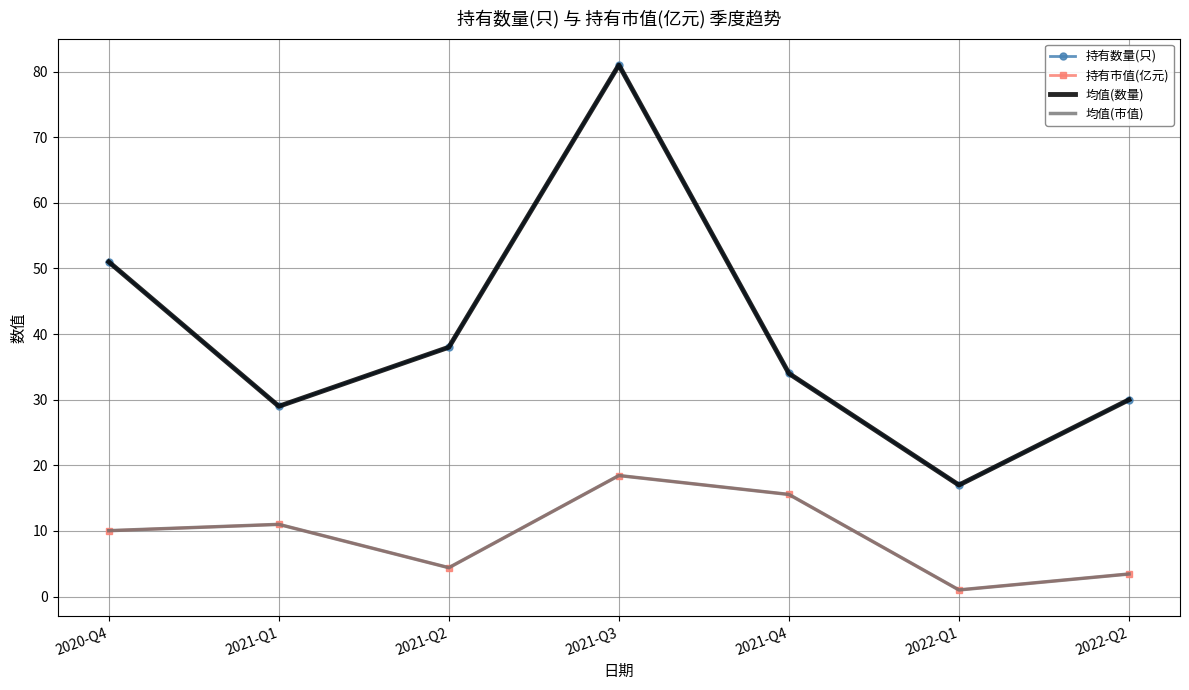

True or false: 均值(数量) has more than 0 interior local peaks.

True